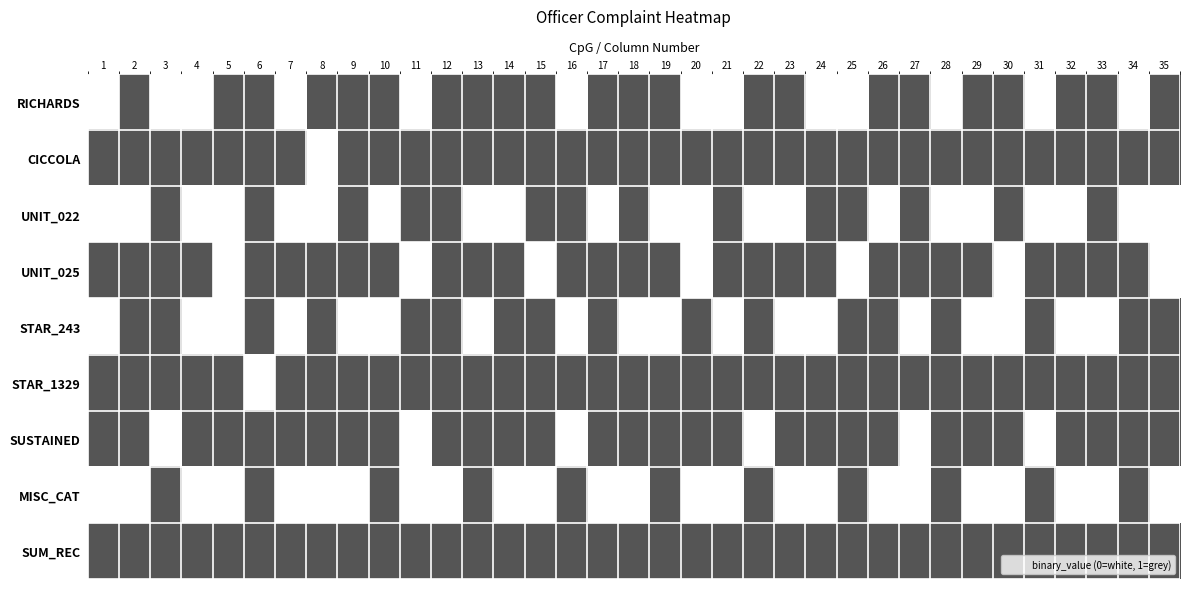

How many categories are shown in the chart?

35